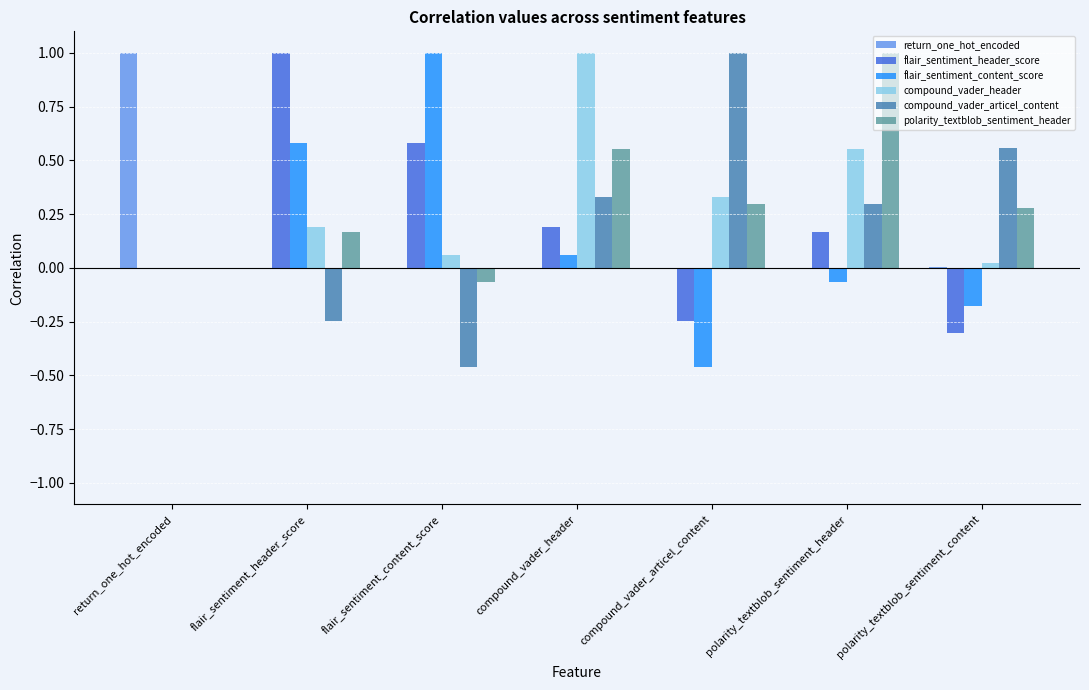

What is the greatest value displayed?

1.0